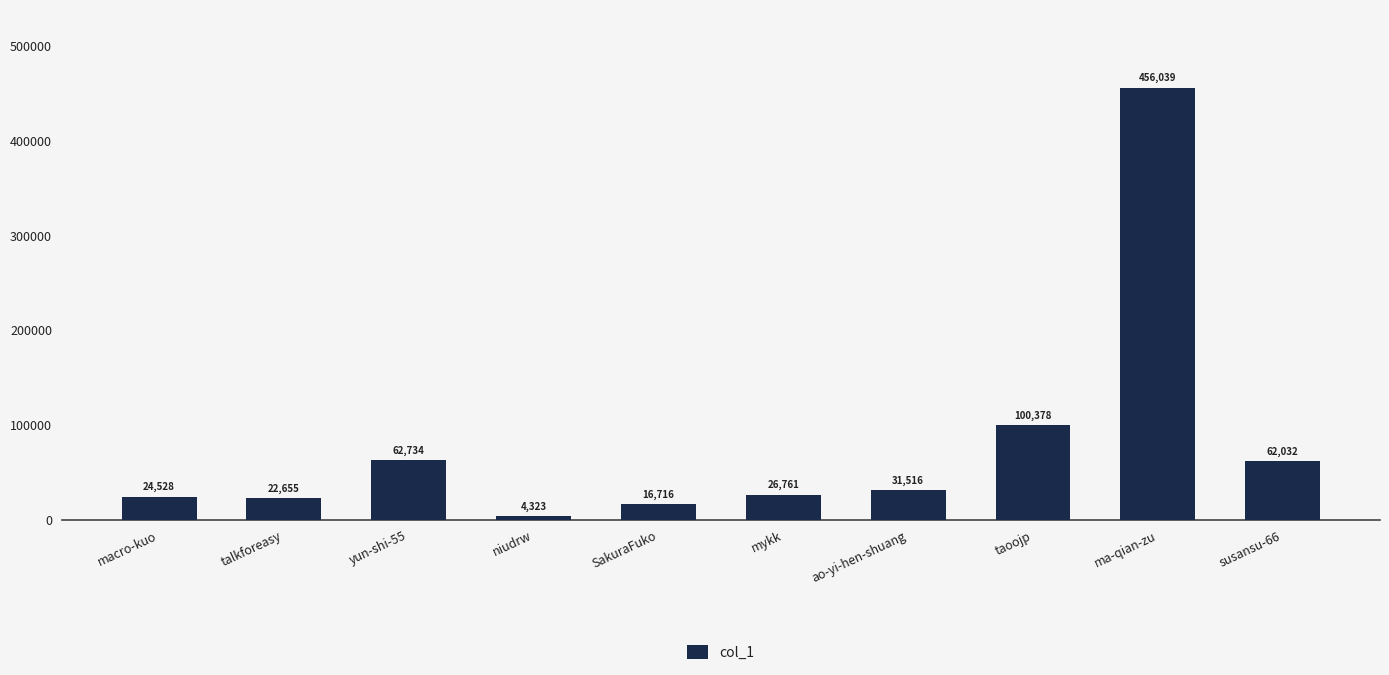

Rank the categories by value from highest to lowest.

ma-qian-zu, taoojp, yun-shi-55, susansu-66, ao-yi-hen-shuang, mykk, macro-kuo, talkforeasy, SakuraFuko, niudrw